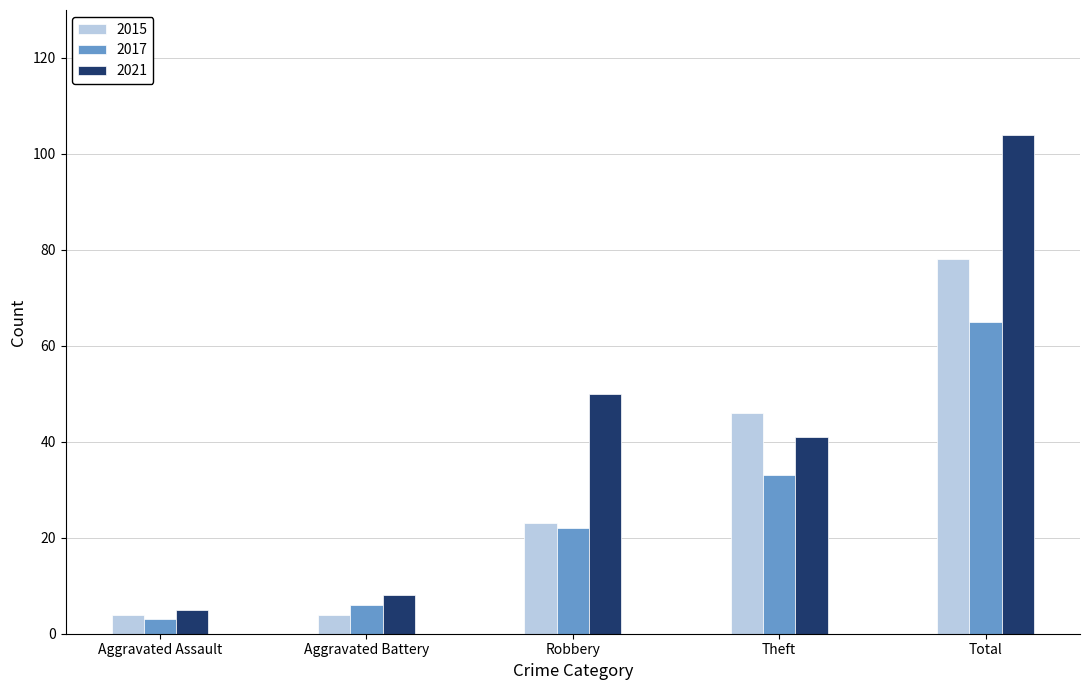

What is the approximate value of 2017 at Aggravated Assault?

3